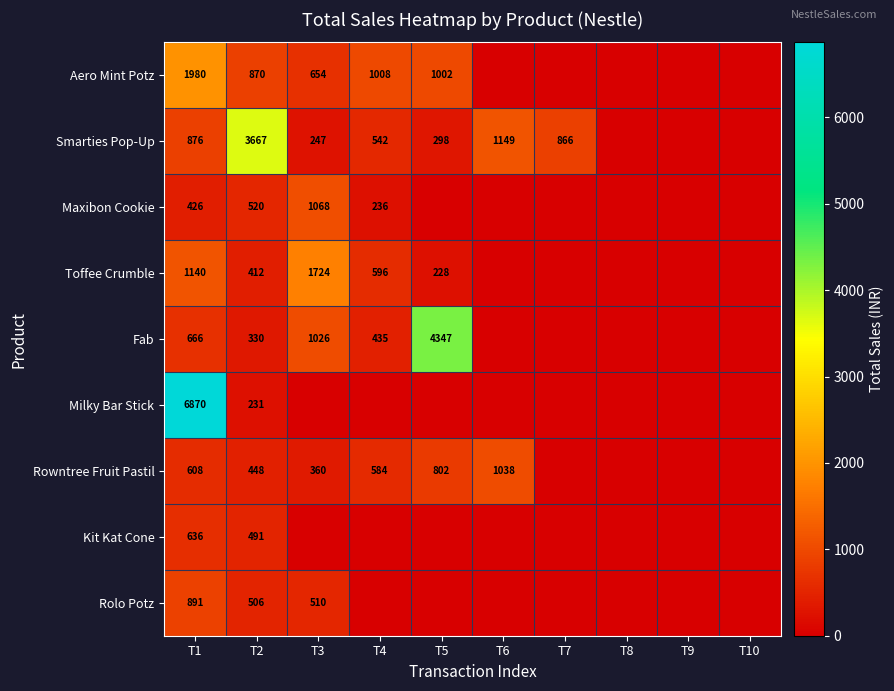

Is it true that Maxibon Cookie equals 155 at T1?

False